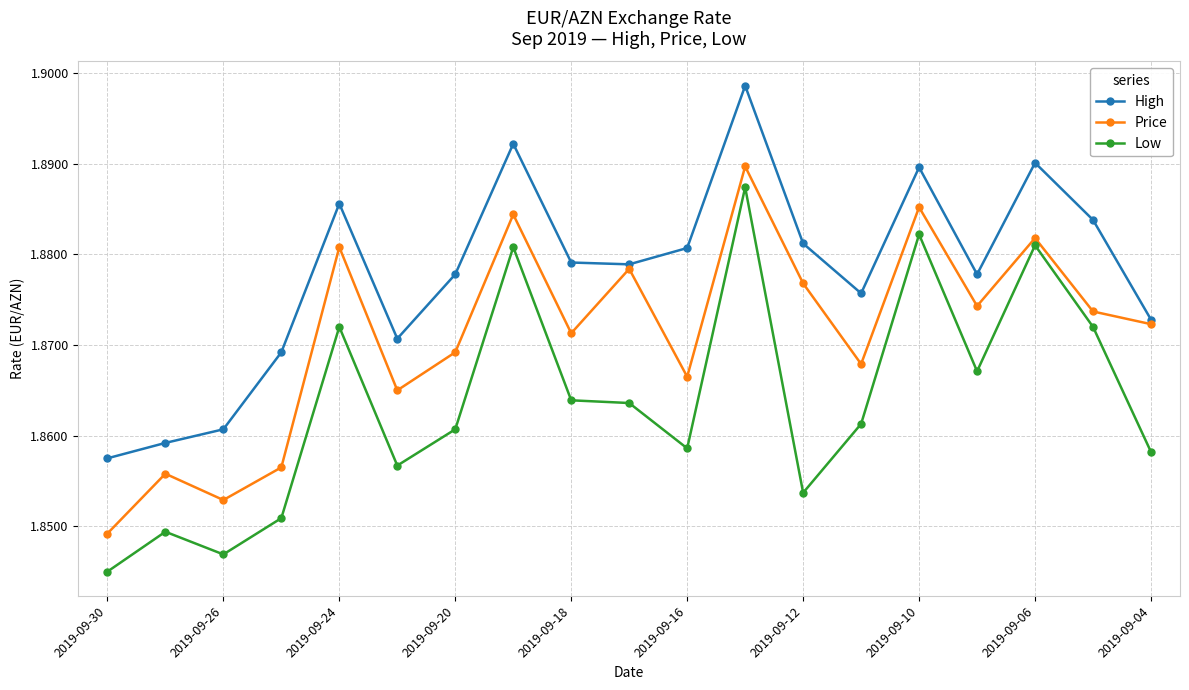

In Price, how many points are higher than both neighbors (excluding endpoints)?

7